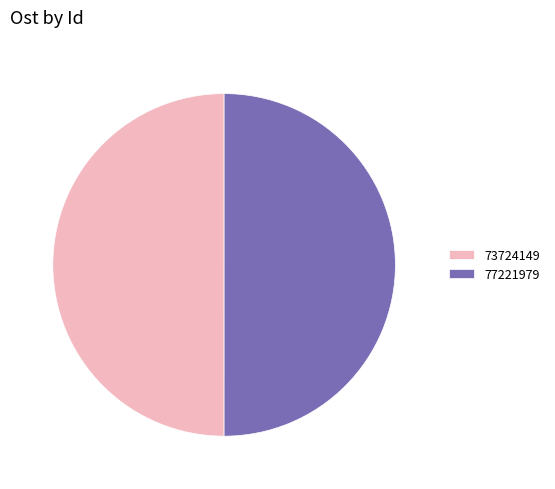

How many segments does this pie chart have?

2